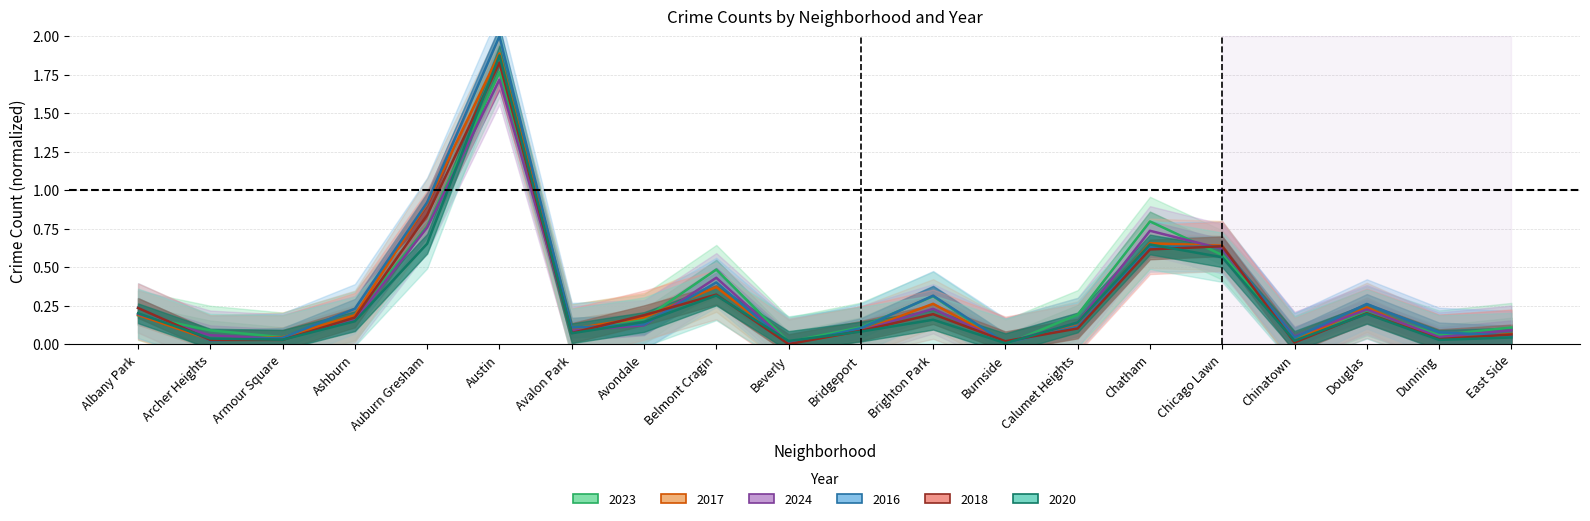

Reading left to right, what are all the values shown in this chart?

2023: 0.2	0.1	0.0	0.2	0.8	1.8	0.1	0.2	0.5	0.0	0.1	0.3	0.0	0.2	0.8	0.6	0.0	0.2	0.1	0.1
2017: 0.2	0.0	0.0	0.2	0.9	1.9	0.1	0.2	0.4	0.0	0.1	0.3	0.0	0.1	0.7	0.6	0.0	0.2	0.0	0.1
2024: 0.2	0.1	0.0	0.2	0.8	1.7	0.1	0.1	0.4	0.0	0.1	0.2	0.0	0.1	0.7	0.6	0.1	0.2	0.0	0.1
2016: 0.2	0.0	0.0	0.2	0.9	2.0	0.1	0.1	0.4	0.0	0.1	0.3	0.0	0.1	0.6	0.6	0.0	0.3	0.1	0.1
2018: 0.2	0.0	0.0	0.2	0.8	1.8	0.1	0.2	0.3	0.0	0.1	0.2	0.0	0.1	0.6	0.6	0.0	0.2	0.0	0.1
2020: 0.2	0.0	0.0	0.2	0.7	1.9	0.1	0.1	0.3	0.0	0.1	0.2	0.0	0.1	0.6	0.6	0.0	0.2	0.0	0.0